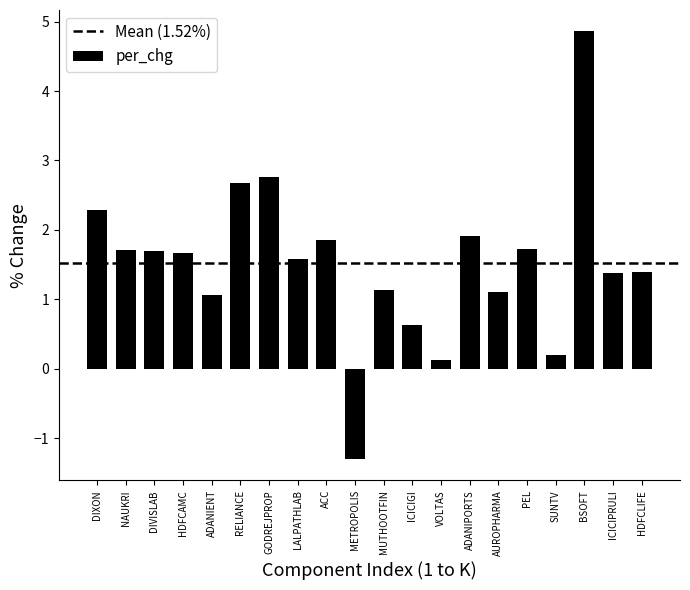

How many data points are less than 1?

4